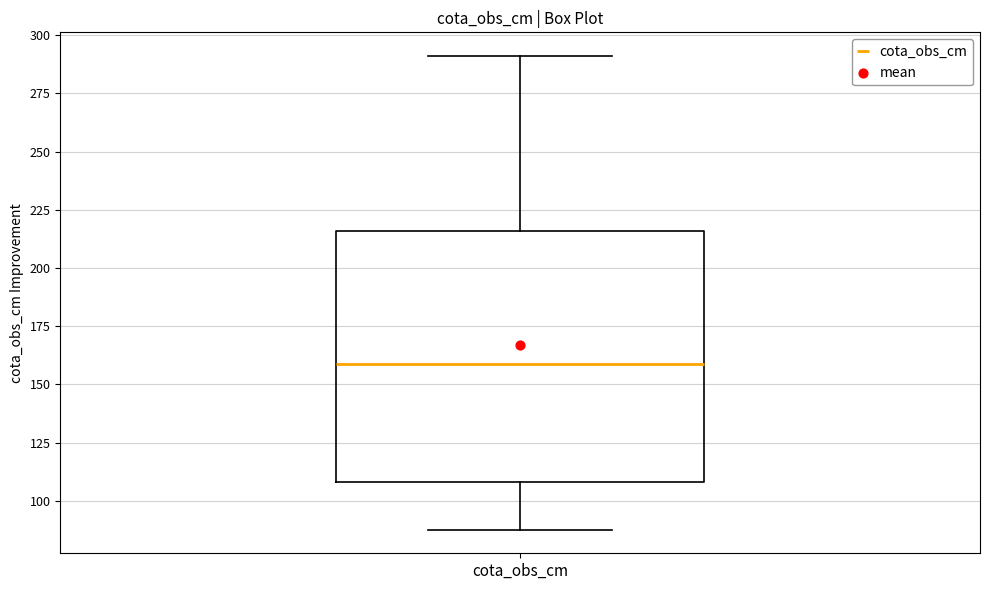

Read this box plot against the y-axis: the position of the median line, the range covered by the box, and the ends of both whiskers. The values are not printed on the chart, so give them approximately, as read against the axis.

median 160, box 110 to 215, whiskers 90 to 290